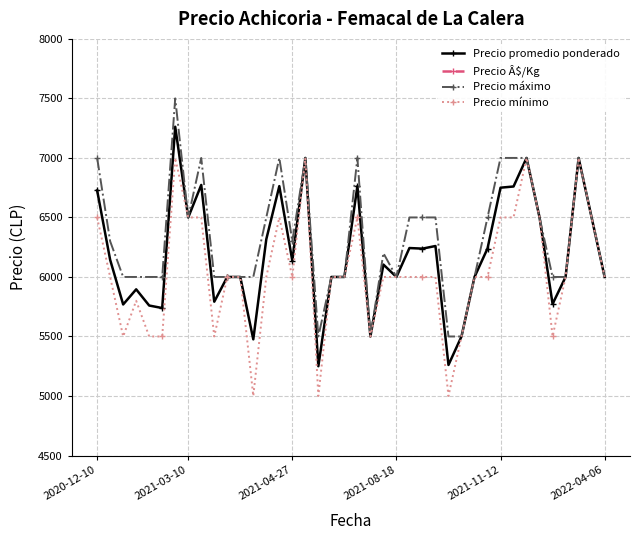

What is the value of the Precio mínimo point at the 18th from the left?

5000